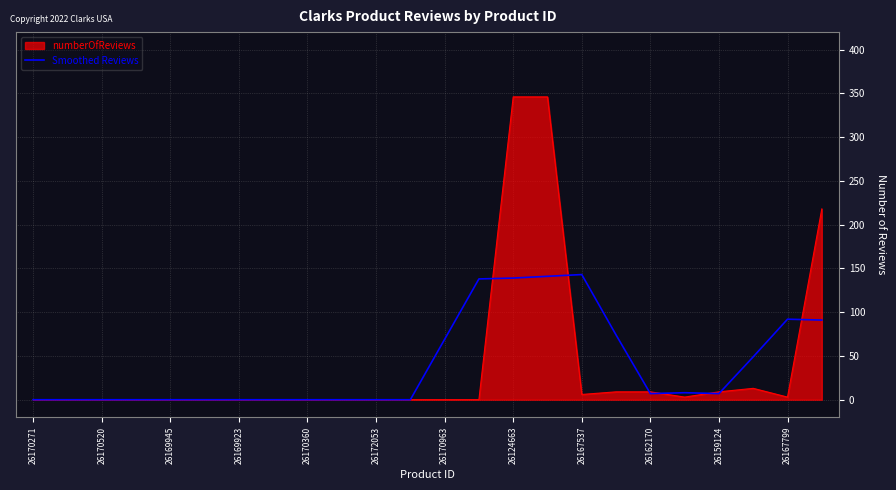

What is the maximum value shown in the chart?

346